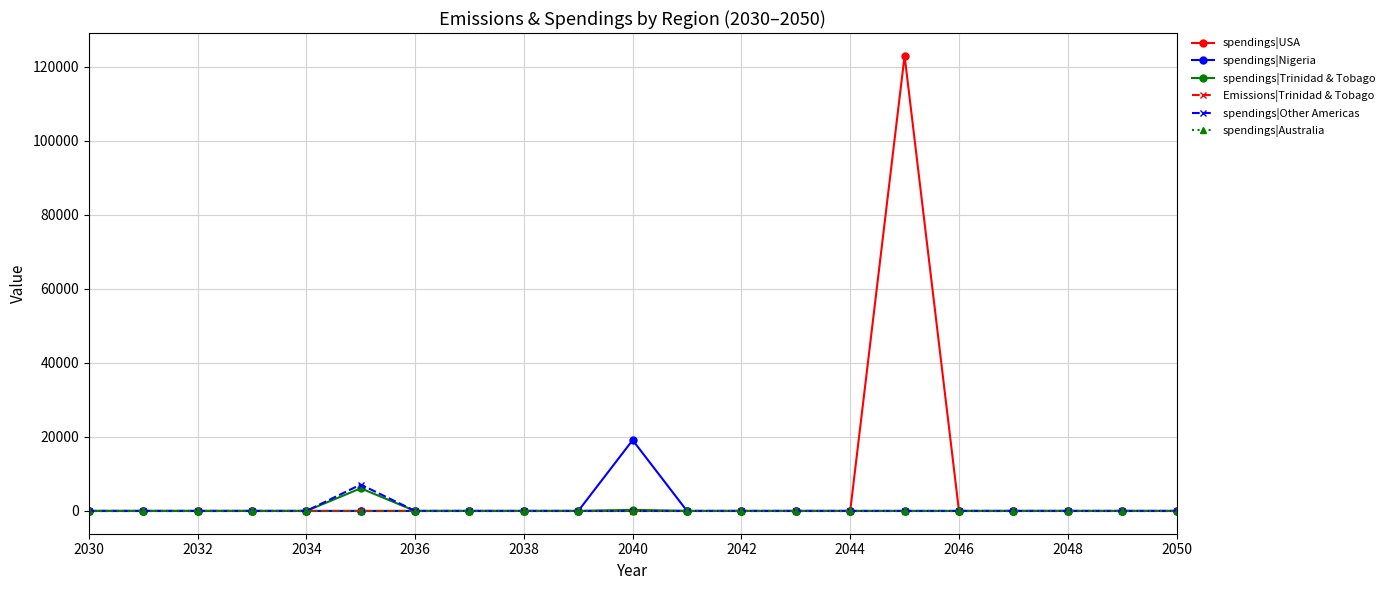

Which series has the largest range (max minus min)?

spendings|USA